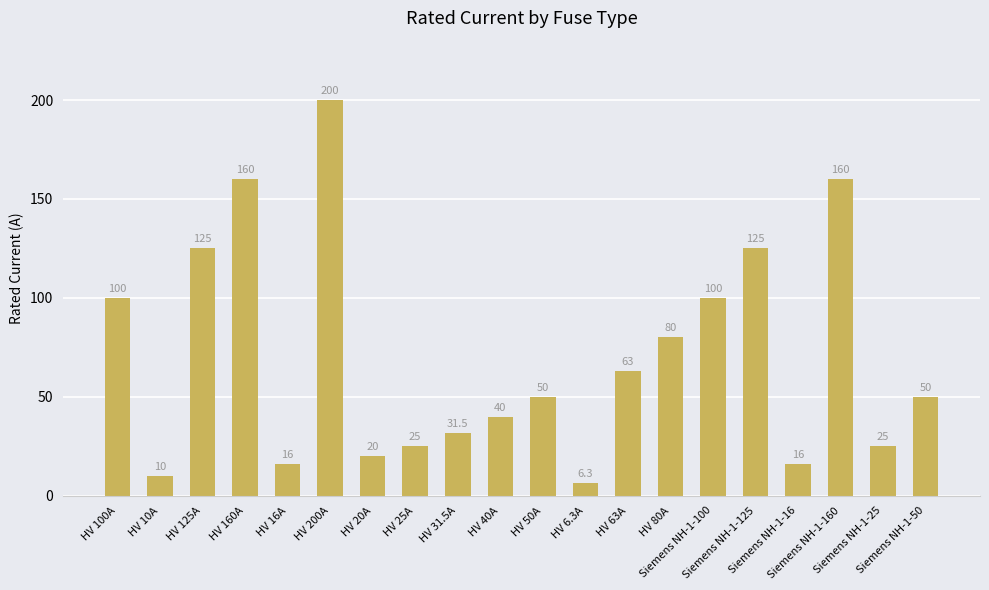

Reading left to right, what are all the values shown in this chart?

HV 100A=100.0	HV 10A=10.0	HV 125A=125.0	HV 160A=160.0	HV 16A=16.0	HV 200A=200.0	HV 20A=20.0	HV 25A=25.0	HV 31.5A=31.5	HV 40A=40.0	HV 50A=50.0	HV 6.3A=6.3	HV 63A=63.0	HV 80A=80.0	Siemens NH-1-100=100.0	Siemens NH-1-125=125.0	Siemens NH-1-16=16.0	Siemens NH-1-160=160.0	Siemens NH-1-25=25.0	Siemens NH-1-50=50.0